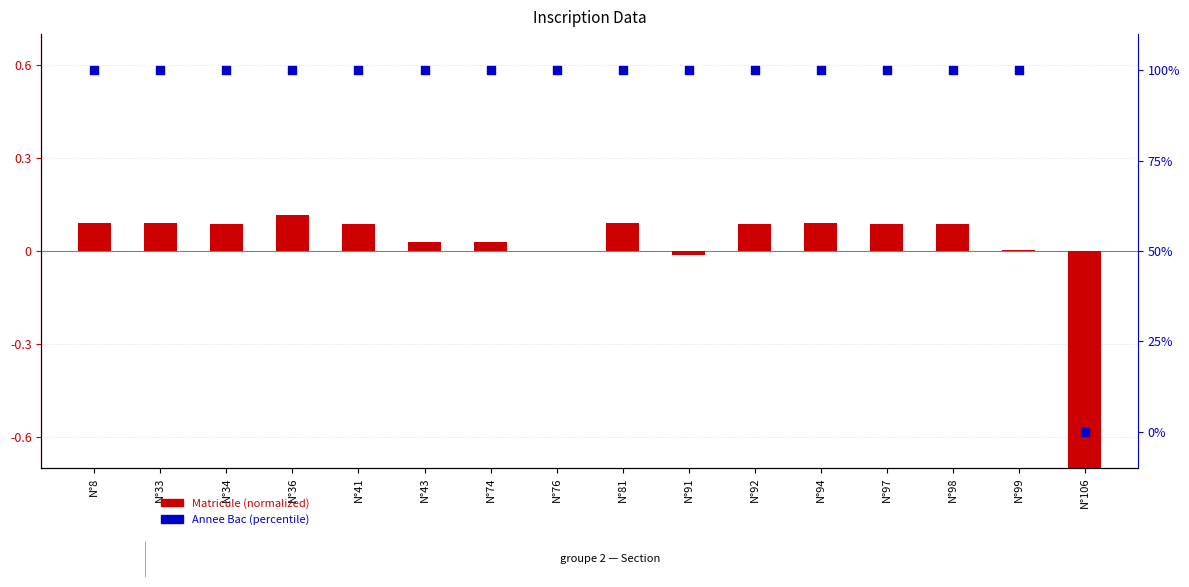

Which series reaches the maximum Y coordinate?

Annee Bac (percentile)